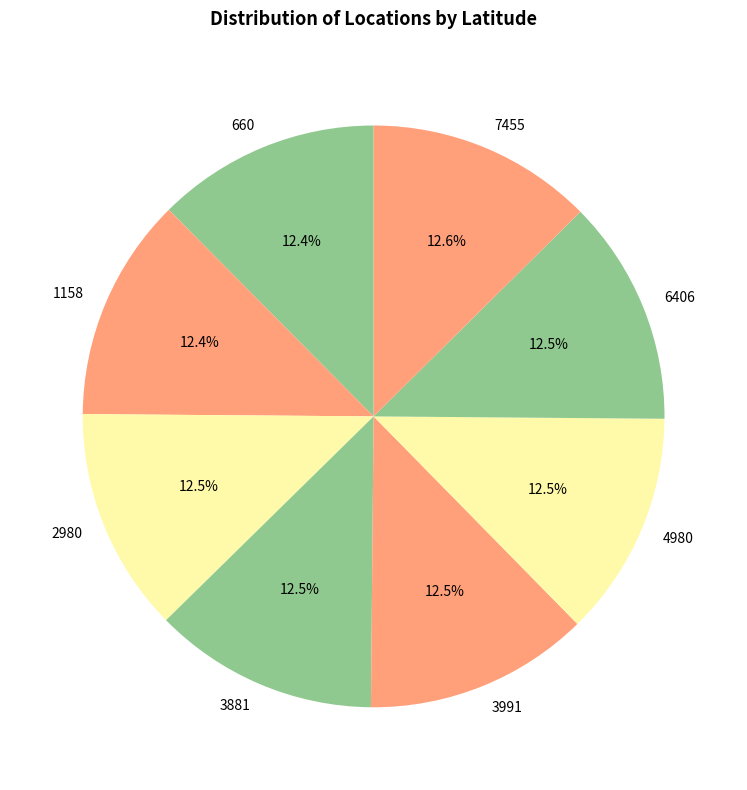

How many segments does this pie chart have?

8